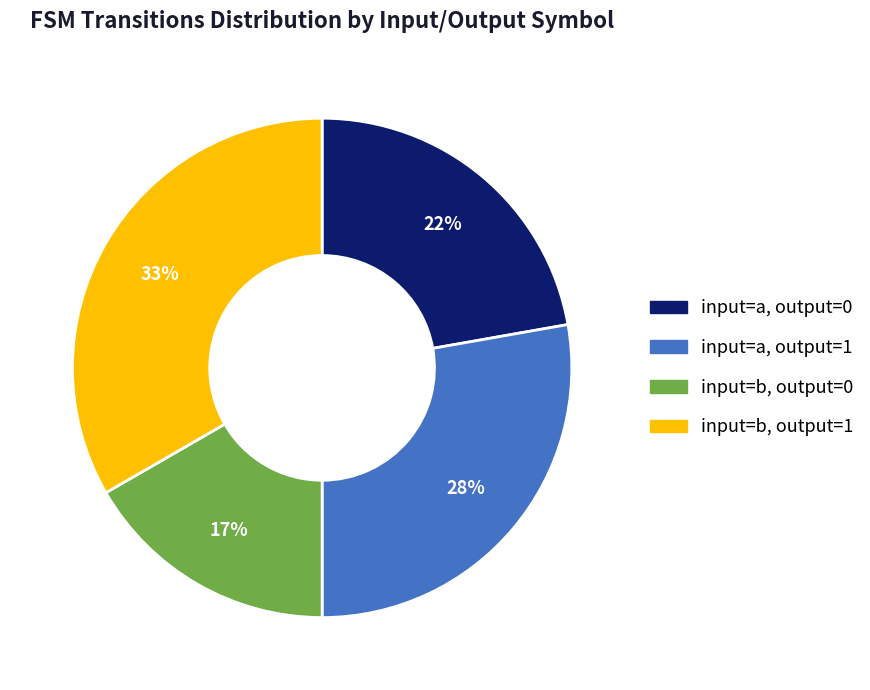

What is the smallest slice in the pie chart?

input=b, output=0